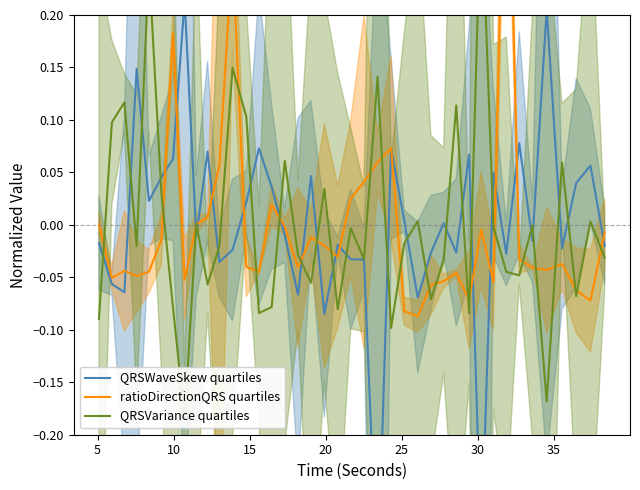

Is it true that ratioDirectionQRS quartiles equals -0.0 at 24?

False